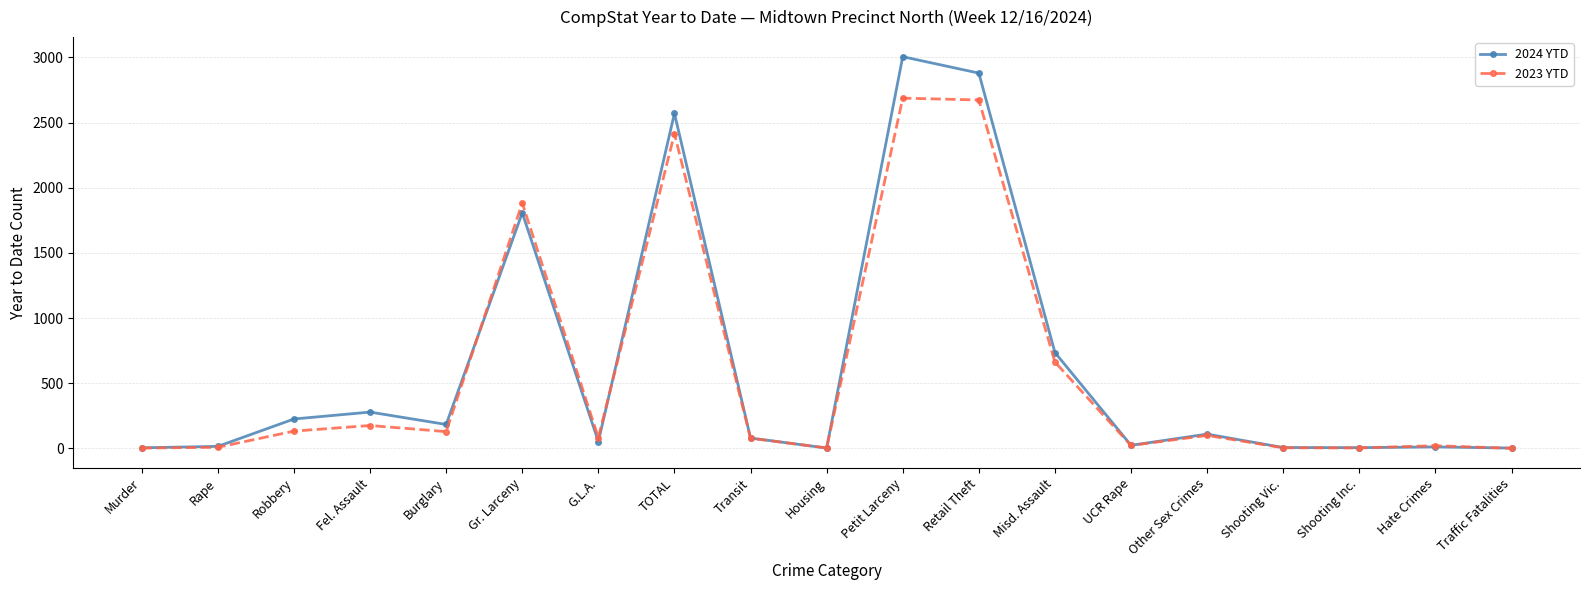

How many lines are shown in the chart?

2